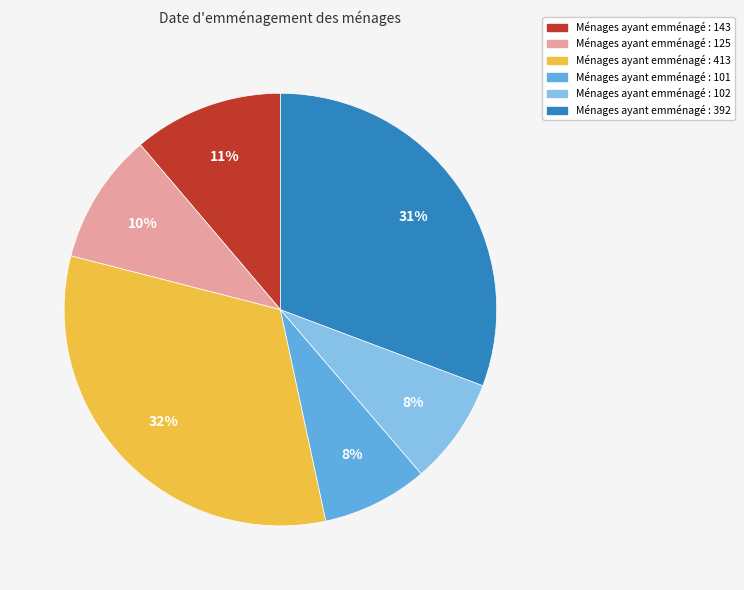

To the nearest percent, what is the difference between the largest and smallest slice percentages?

24%